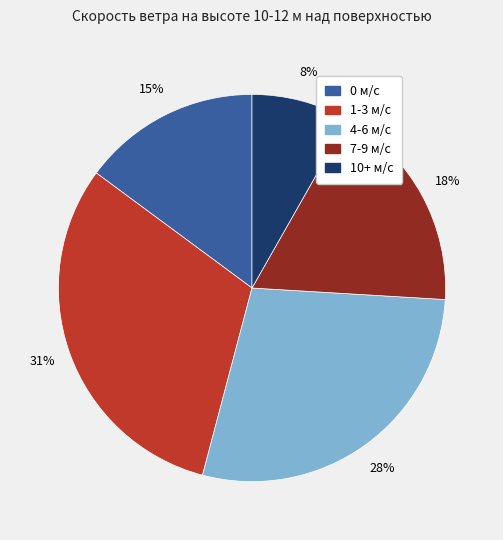

Which has a higher value, 0 м/с or 4-6 м/с?

4-6 м/с